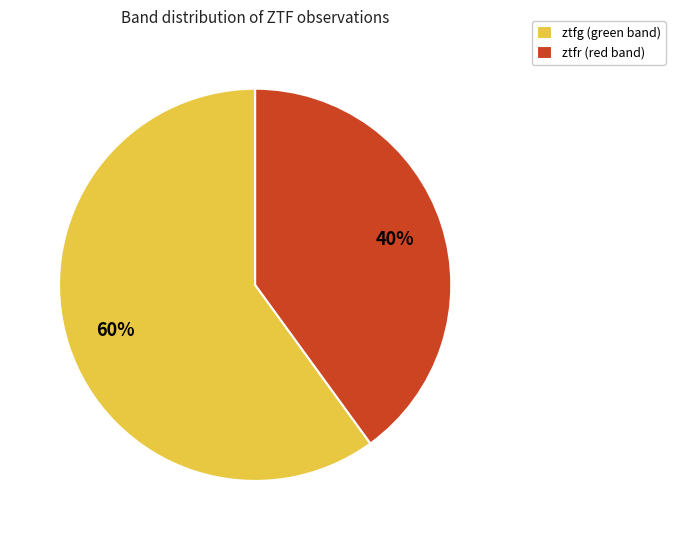

Is there a majority slice in this chart?

Yes